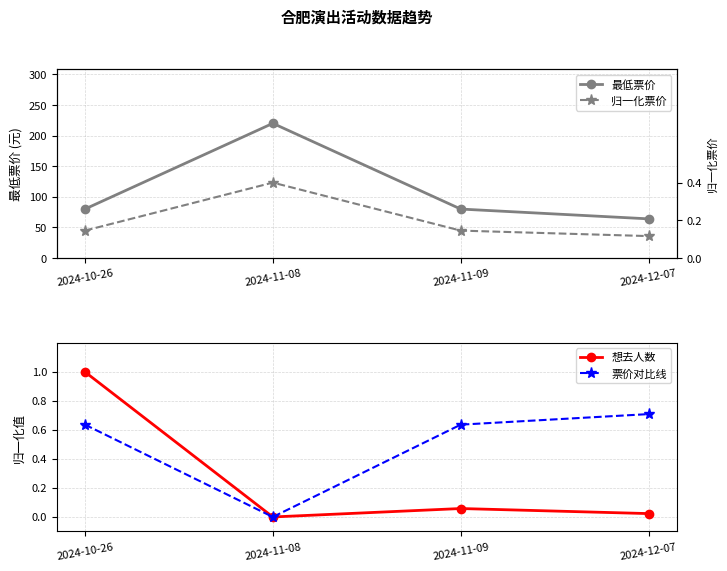

Is it true that 归一化票价 equals 0.4 at 2024-11-08?

True